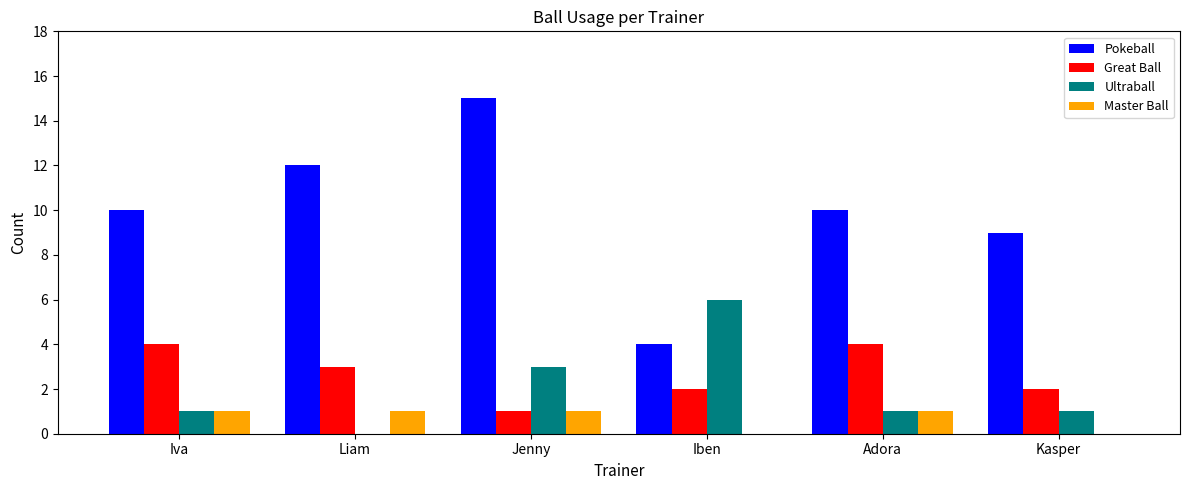

Are the bars grouped side by side (vs. stacked)?

Yes